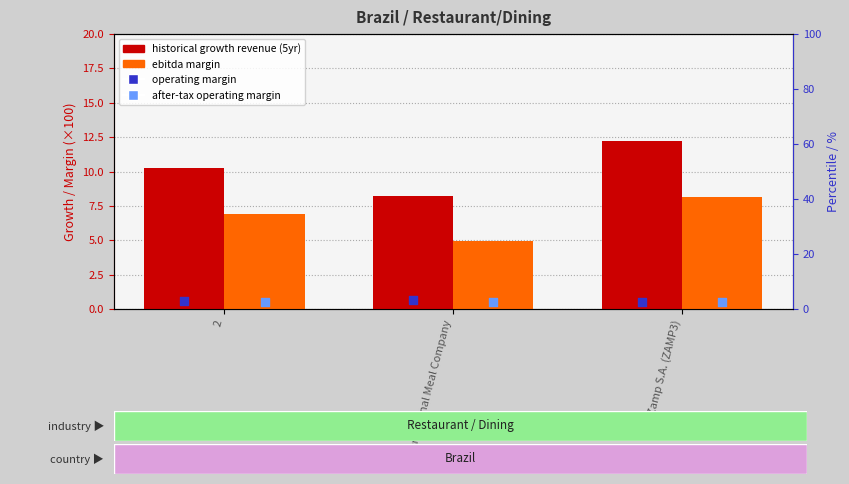

What is the total value across all series at International Meal Company?

18.8